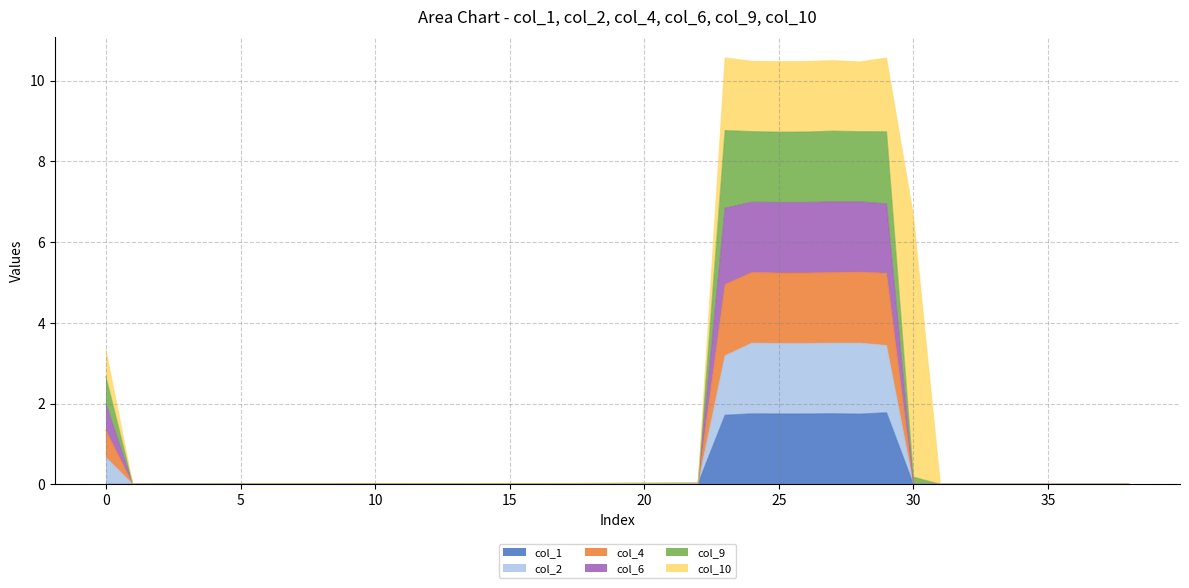

True or false: col_6 and col_4 intersect in this chart.

False